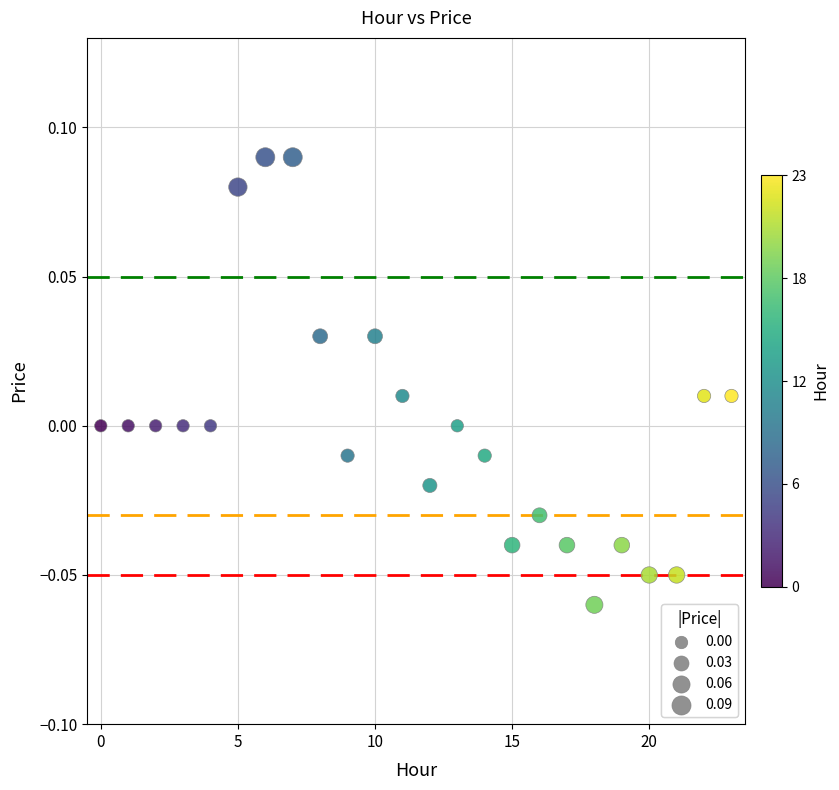

How many points are shown in the scatter plot?

24